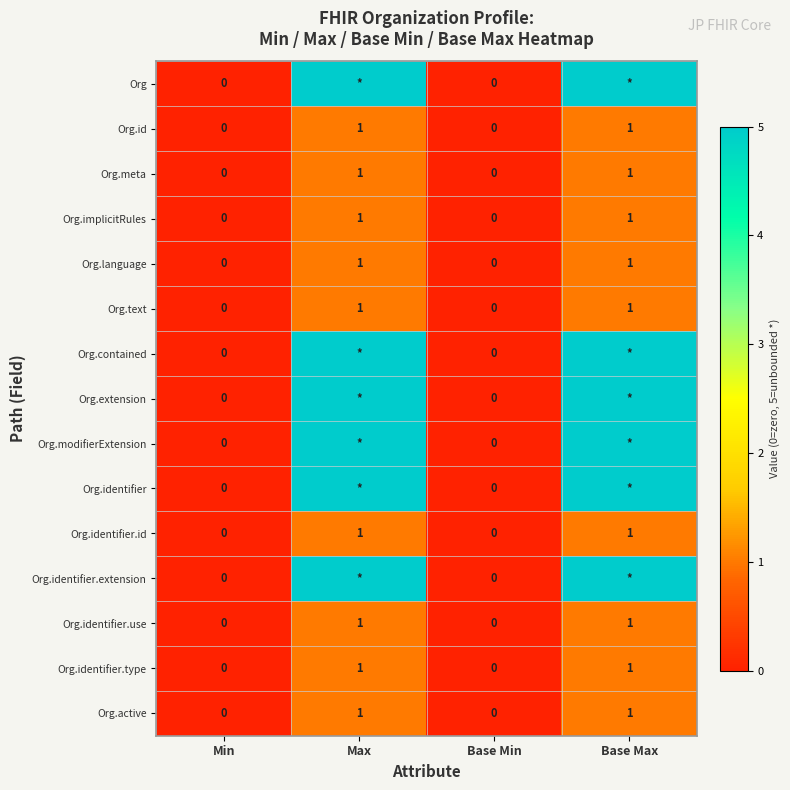

What is the sum of the Org.id values at Base Max and Base Min?

1